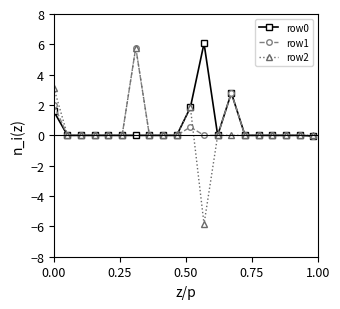

At how many categories does at least one series exceed -4?

20